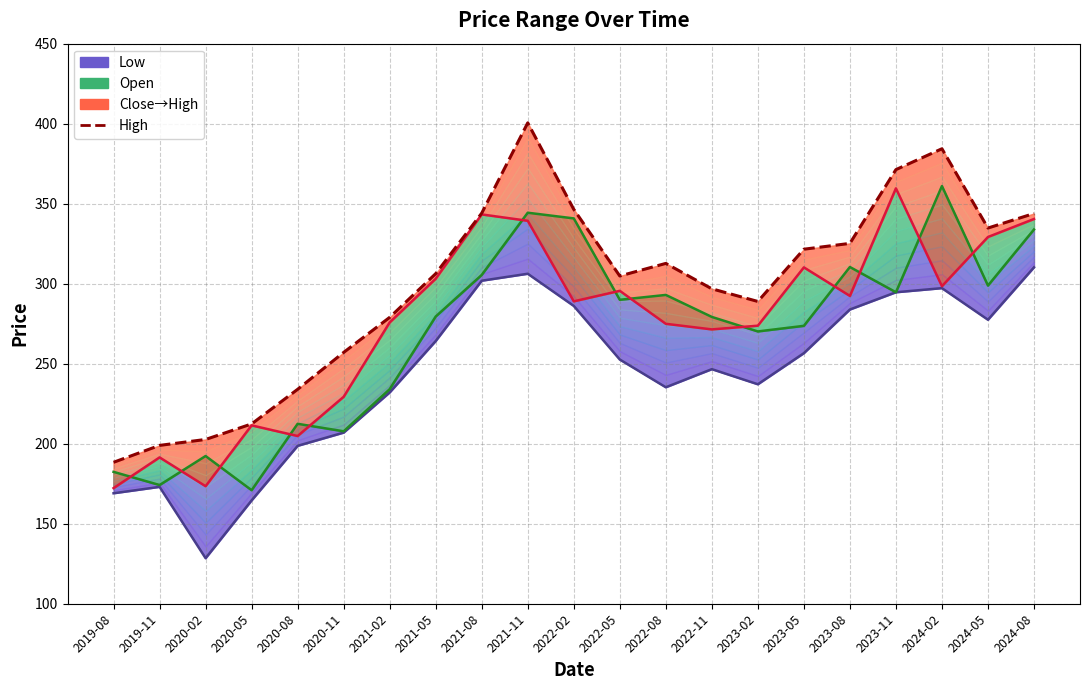

The Low series shows 308.2 at 2019-11. True or false?

False